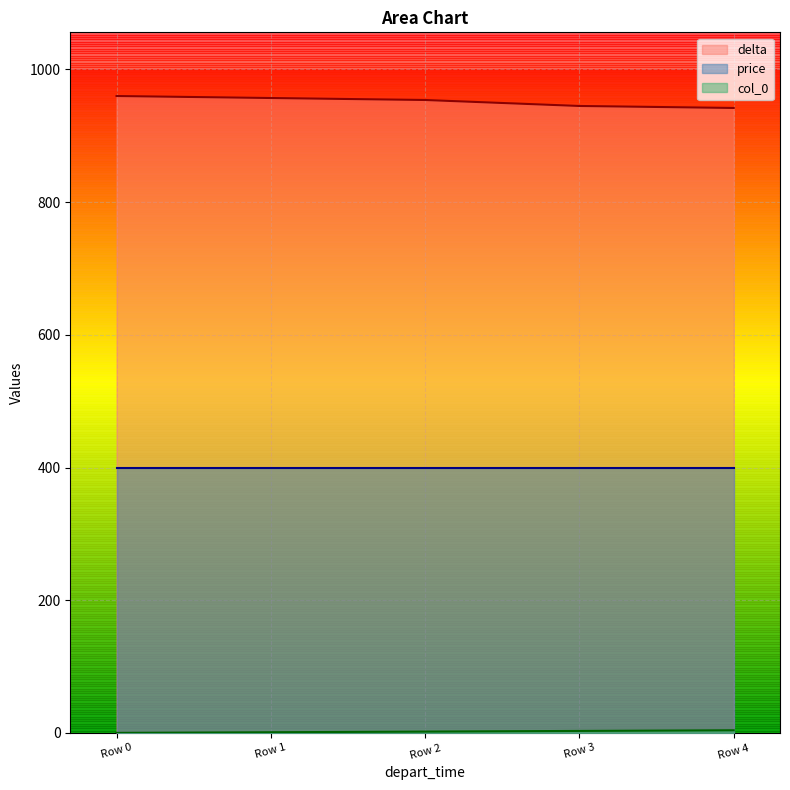

What is the difference between the maximum and minimum values in the col_0 series?

4